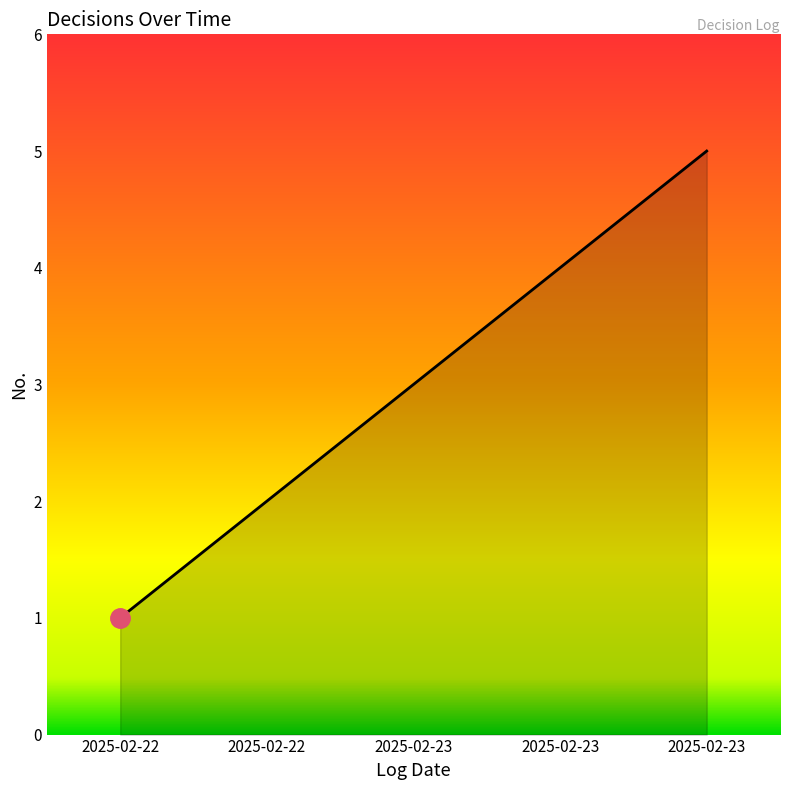

Between 2025-02-22 and 2025-02-23, which is larger?

2025-02-23